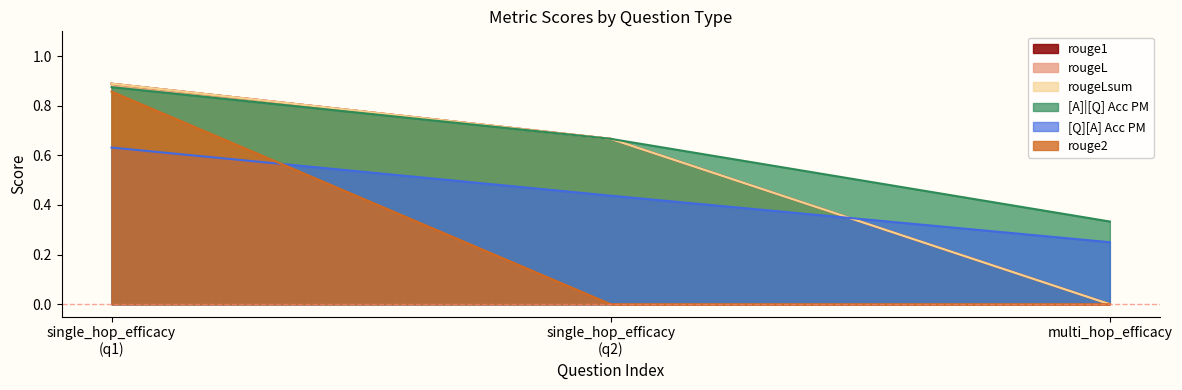

Rank the series by their maximum value, from lowest to highest.

[Q][A] Acc PM, rouge2, [A]|[Q] Acc PM, rouge1, rougeL, rougeLsum